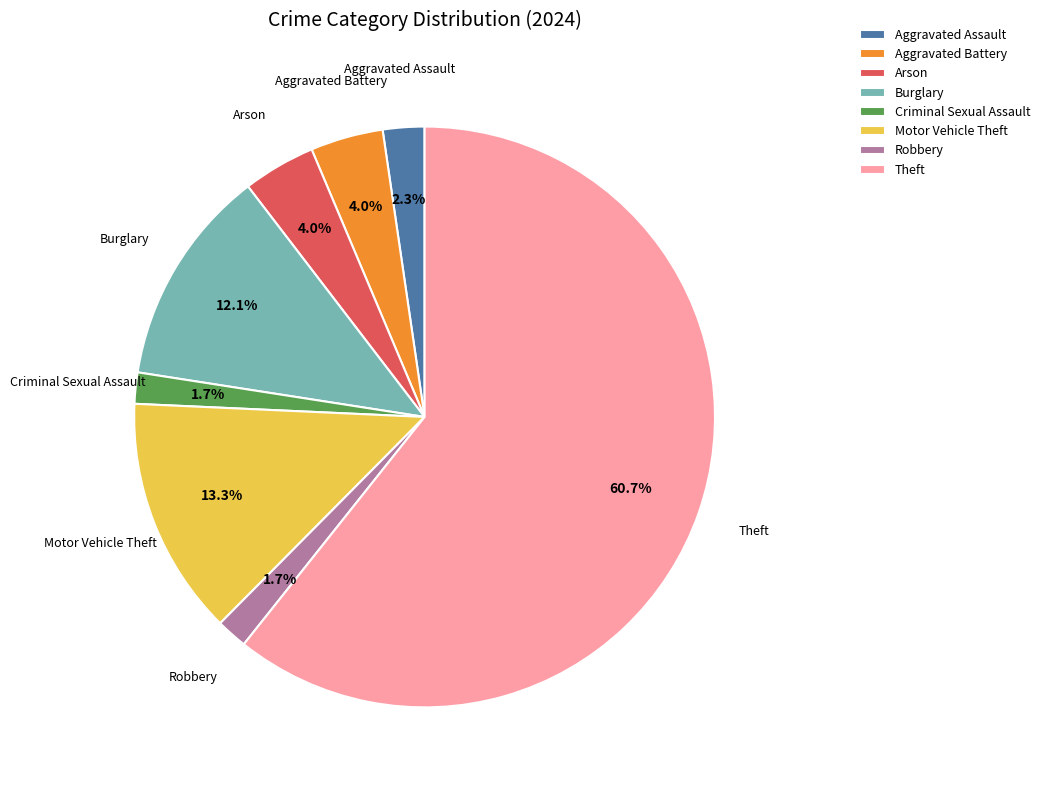

How many segments does this pie chart have?

8